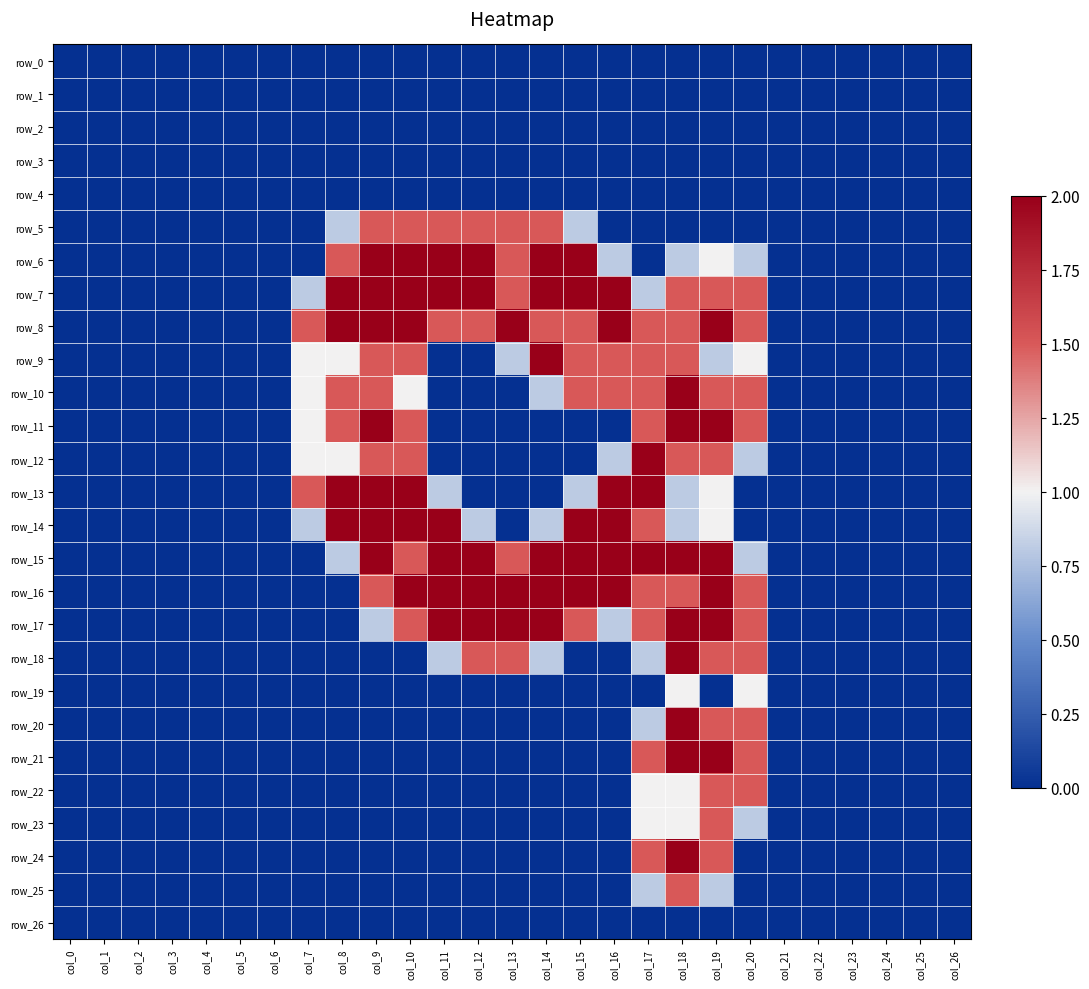

What is the difference between the second highest and minimum values in the row_15 series?

2.0